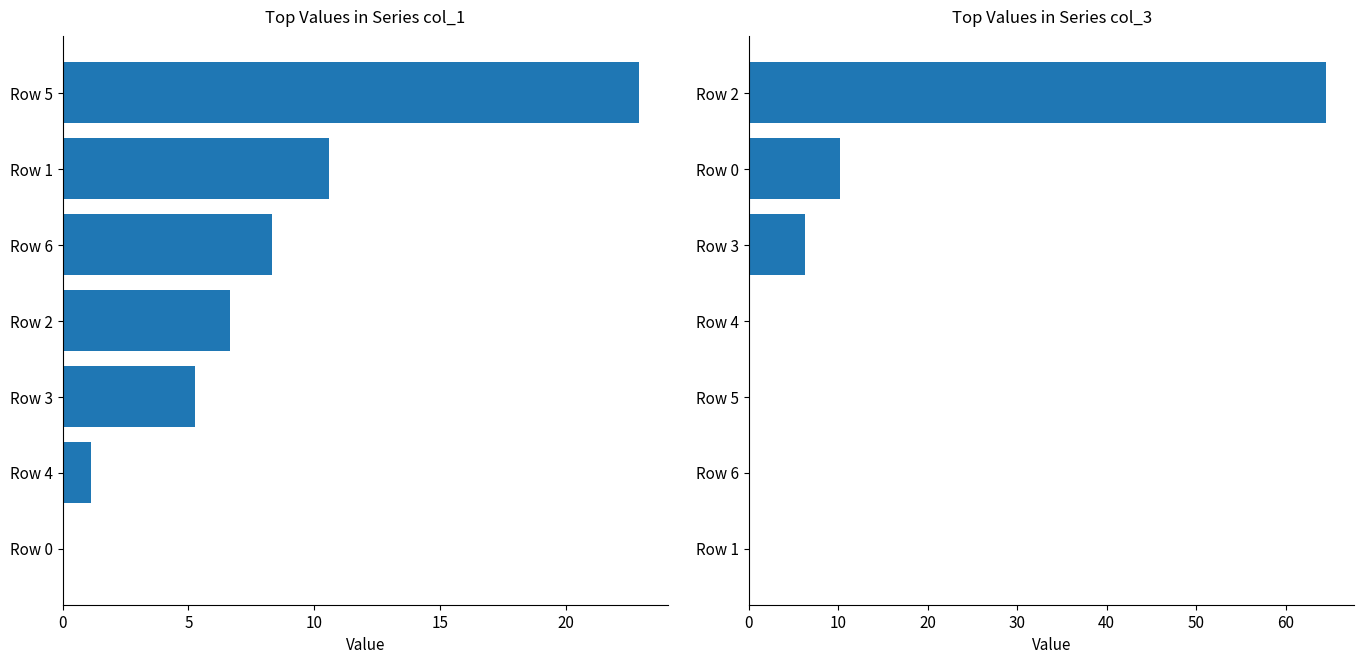

Reading right to left, what are all the values shown in this chart?

col_1: 22.9	10.6	8.3	6.7	5.3	1.1	0.0
col_3: 64.5	10.2	6.3	0.0	0.0	0.0	0.0